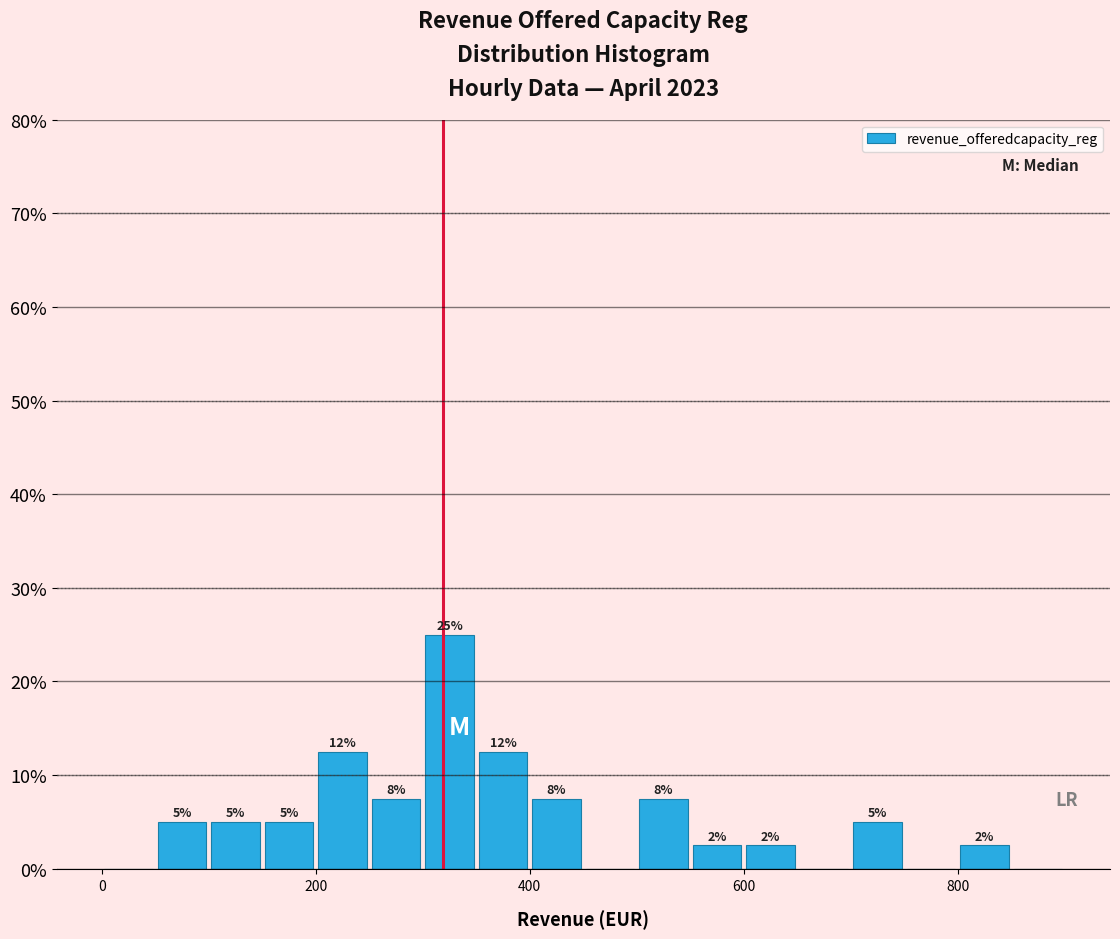

Read against the x-axis, roughly where is the centre of the tallest bar?

320